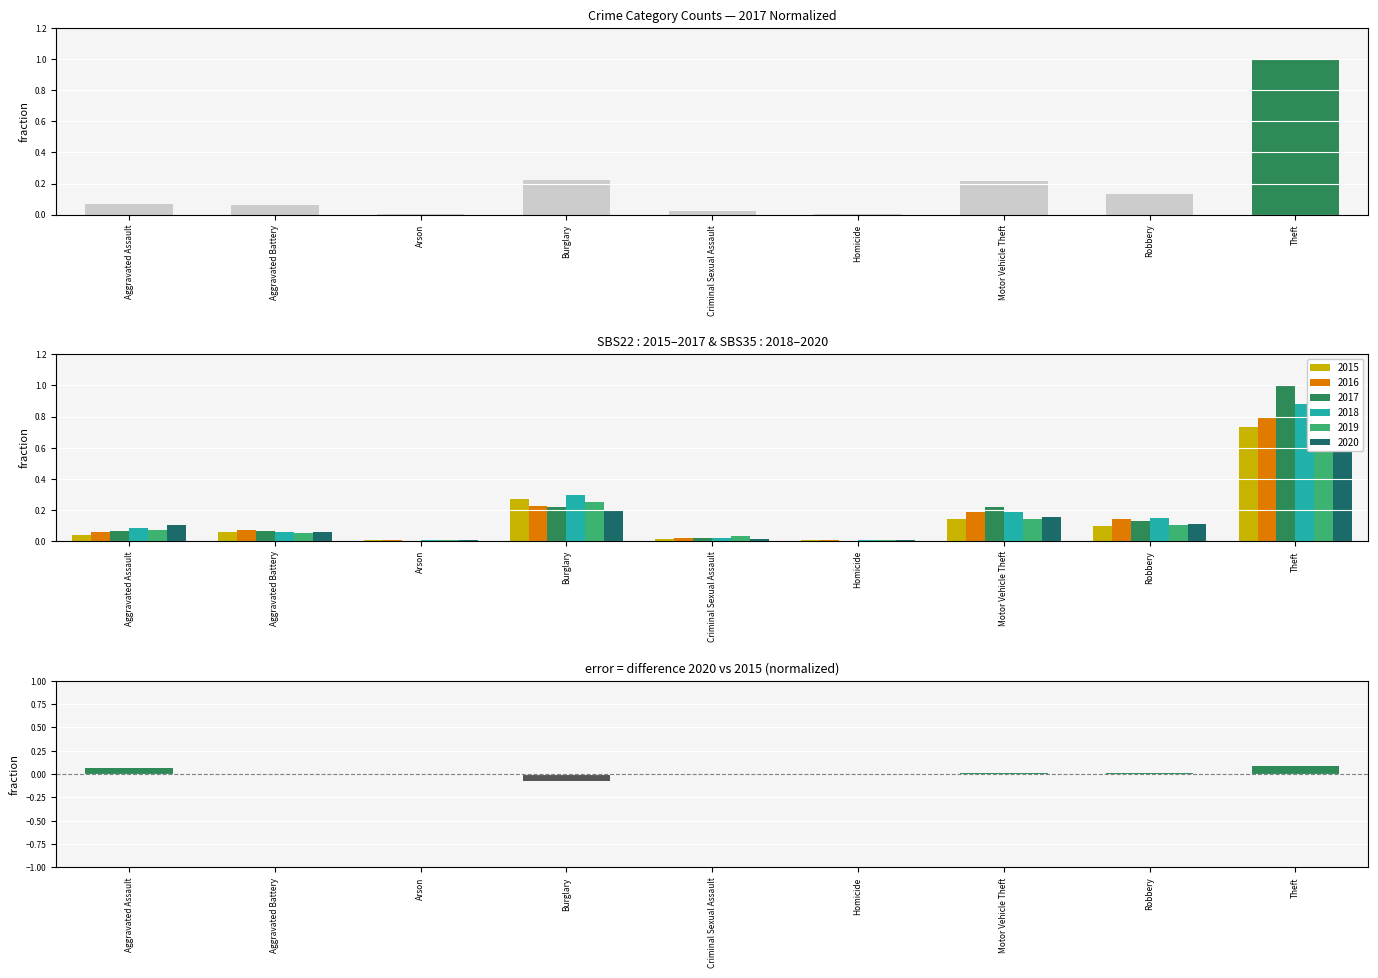

What is the label of the 6th bar from the left?

Homicide